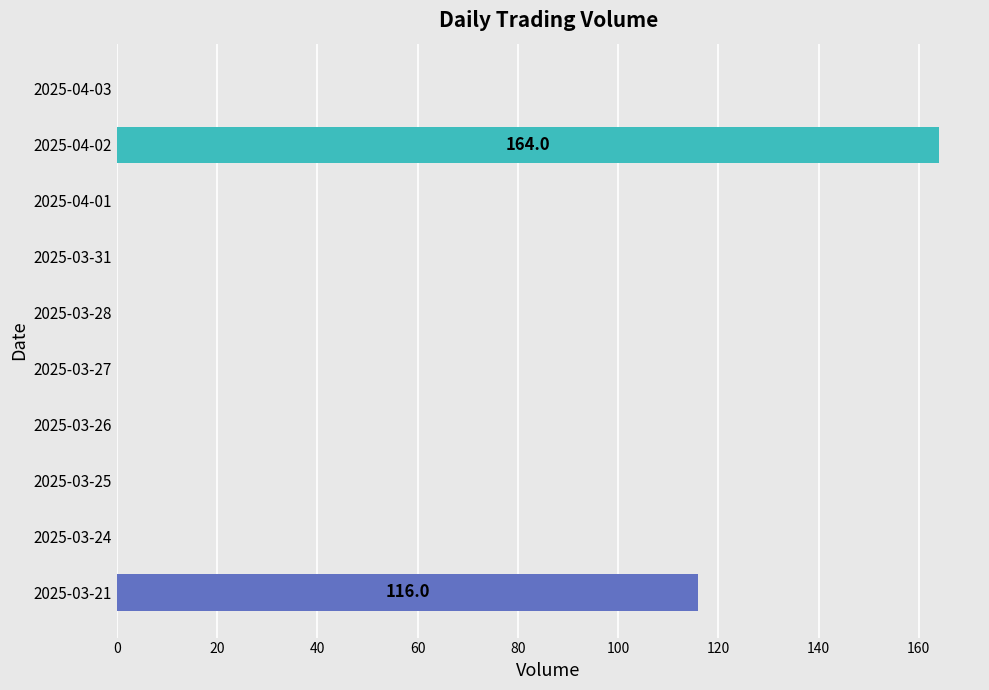

Is it true that the value at 2025-04-02 is 164?

True